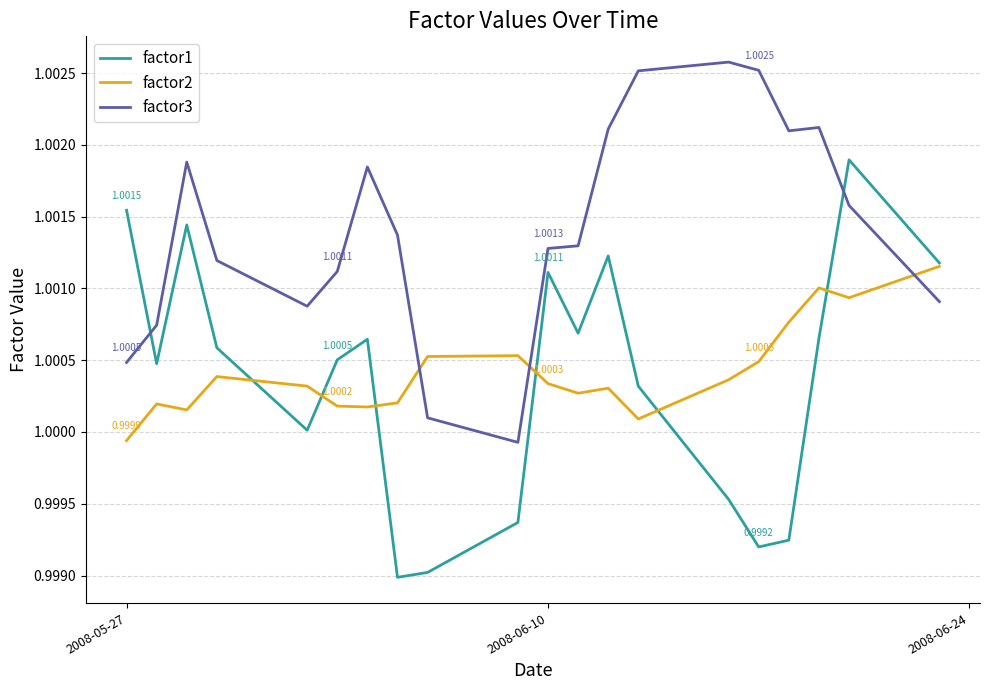

After their last crossing, which series has the higher values: factor3 or factor2?

factor2